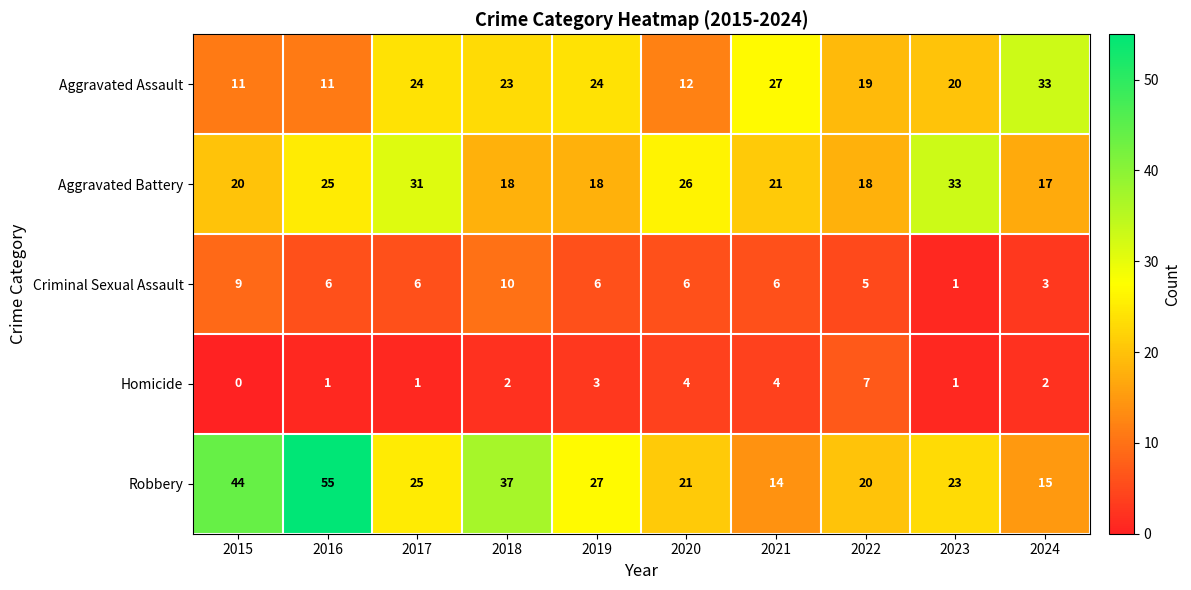

Count the number of data series in this chart.

5